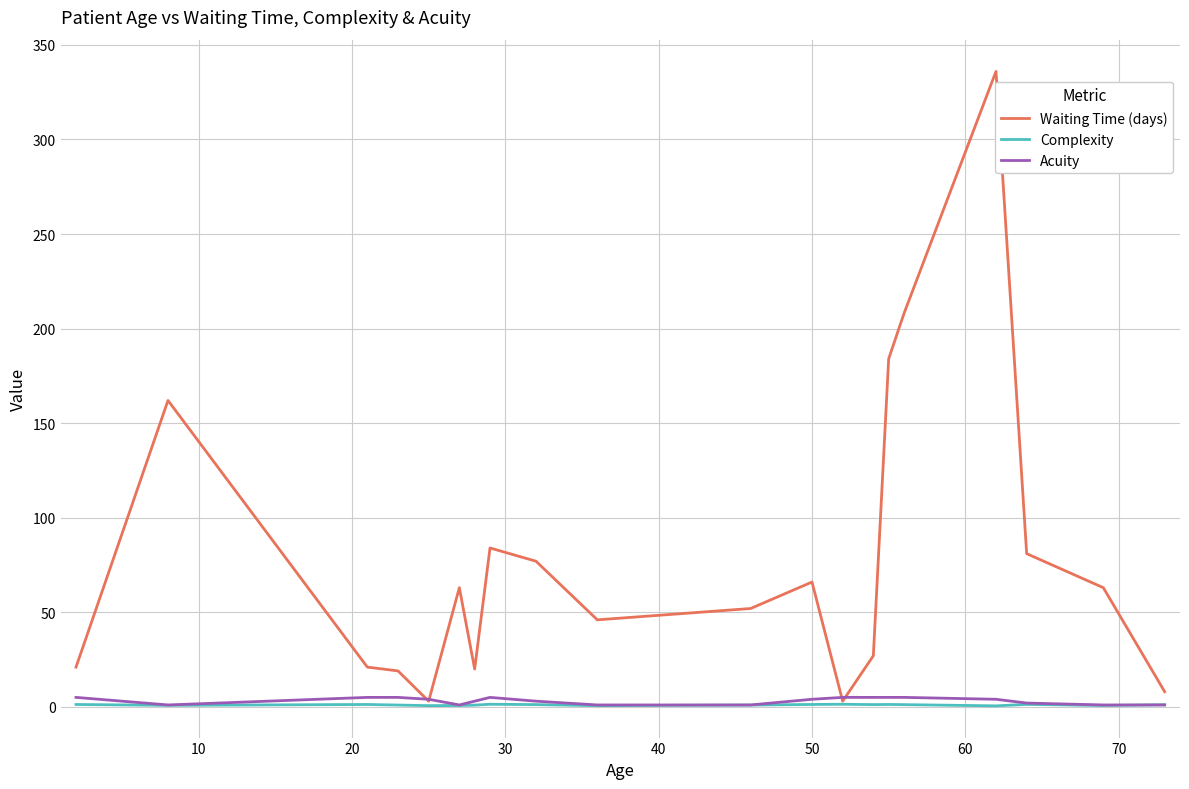

Which series has the widest spread of values?

Waiting Time (days)